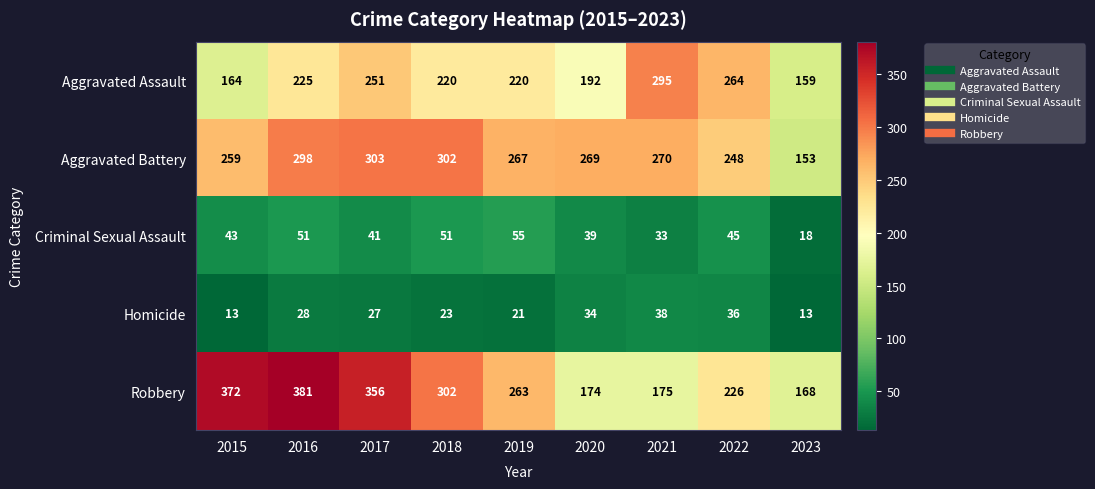

What is the difference between the highest and lowest values at 2018?

279